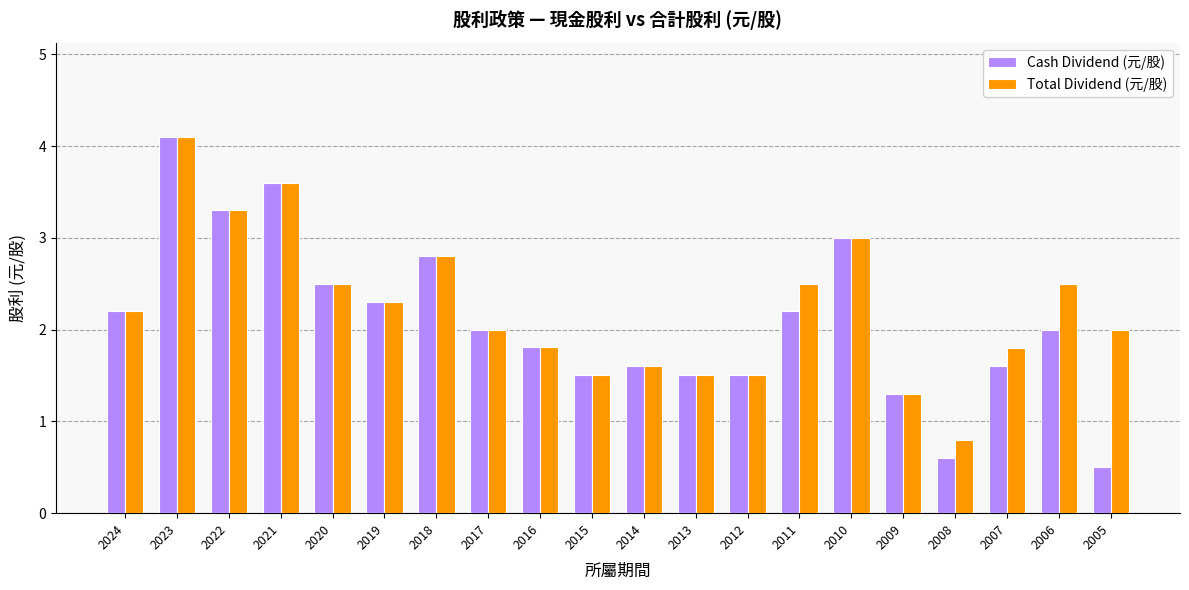

What is the sum of all Cash Dividend (元/股) values?

41.9